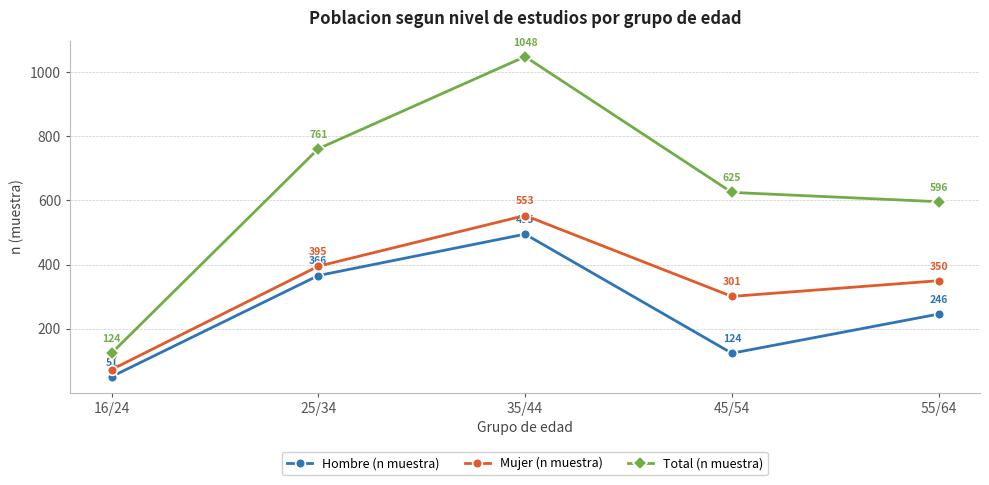

The Mujer (n muestra) series shows 500 at 45/54. True or false?

False